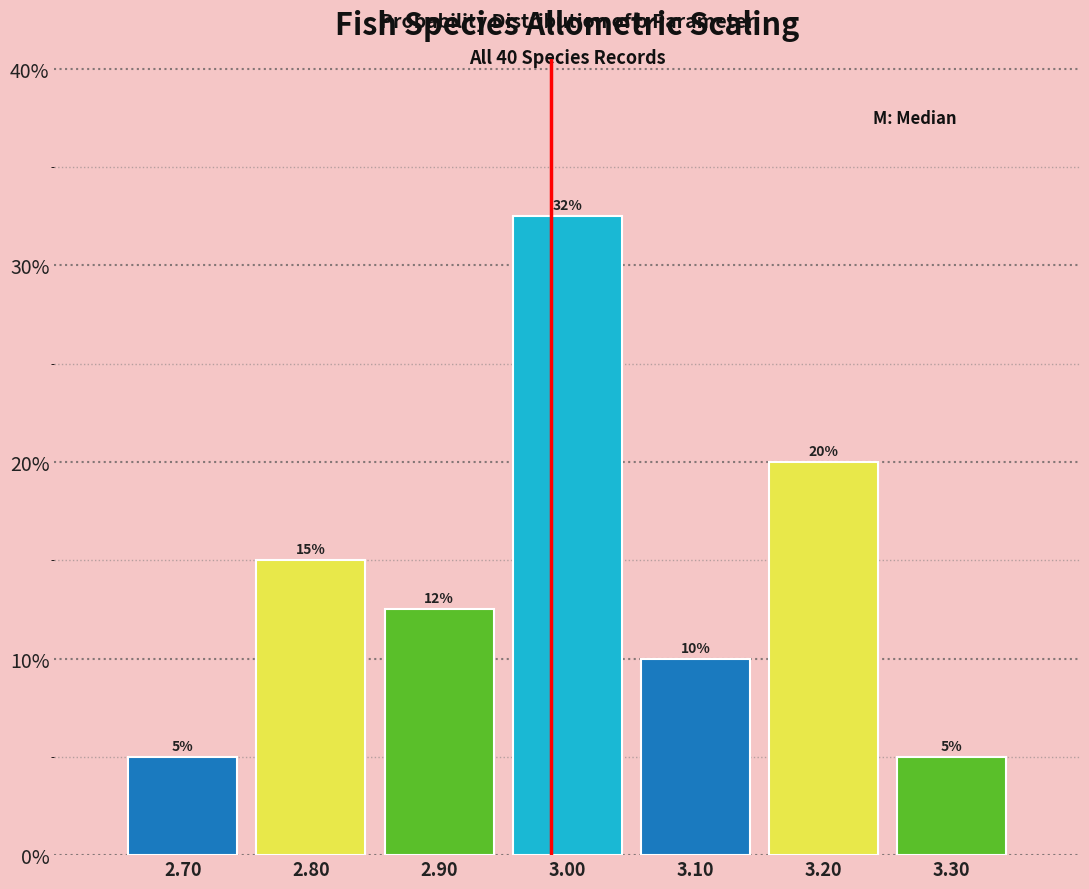

Which range on the x-axis has the tallest bar?

2.95 to 3.05